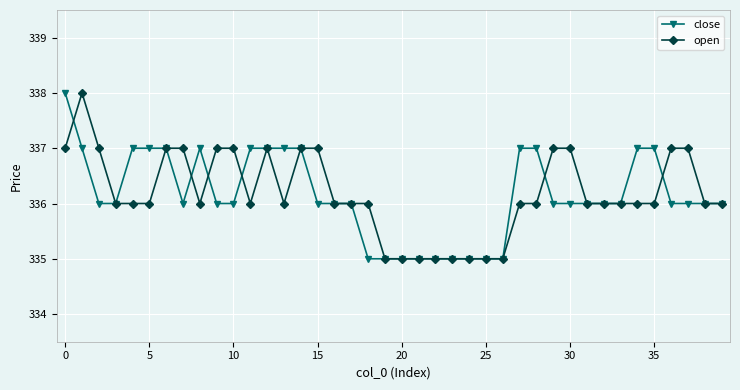

What is the greatest value displayed?

338